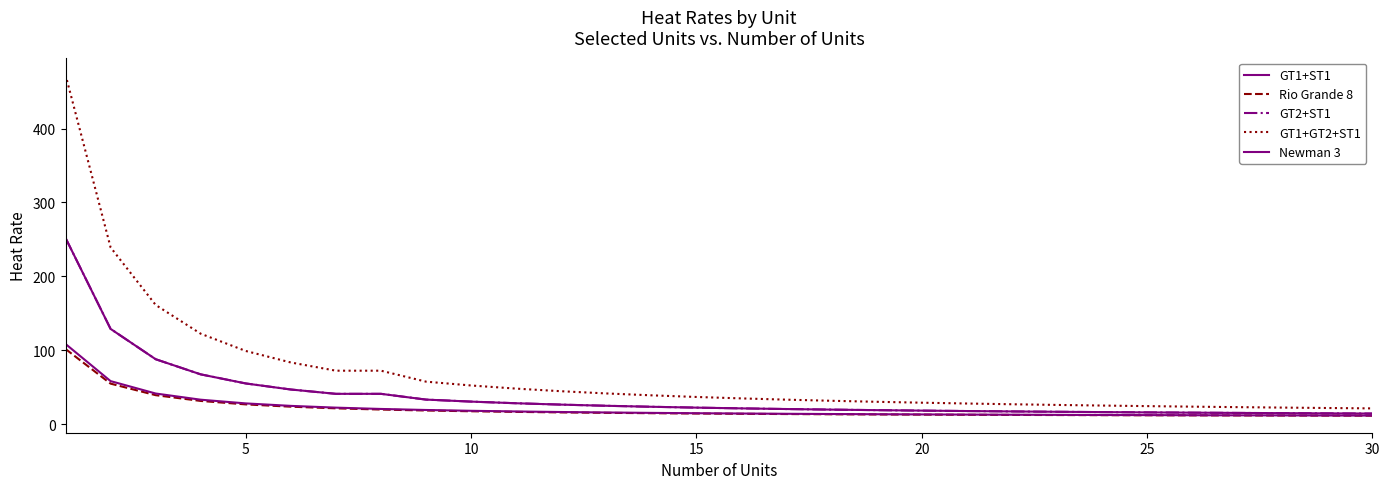

What is the value of the GT2+ST1 point at the 9th from the left?

33.1